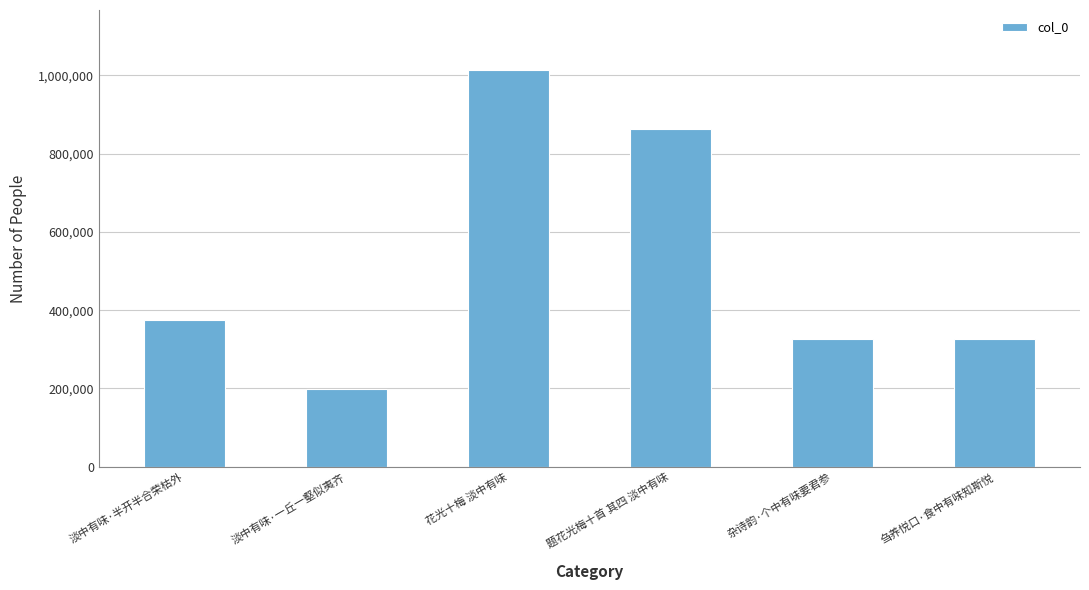

What is the value of the 4th bar from the left?

862187